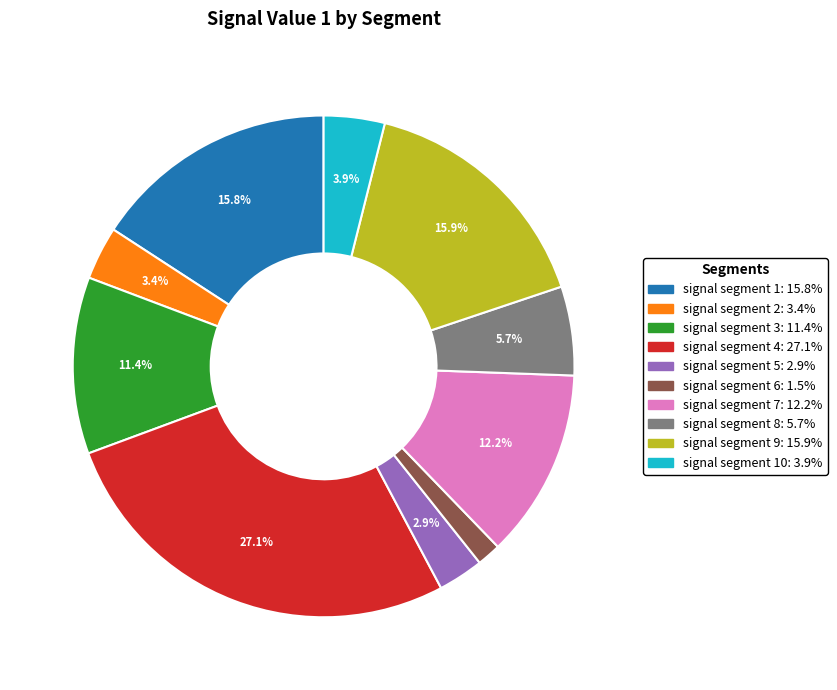

Is there any slice that represents more than half of the pie?

No